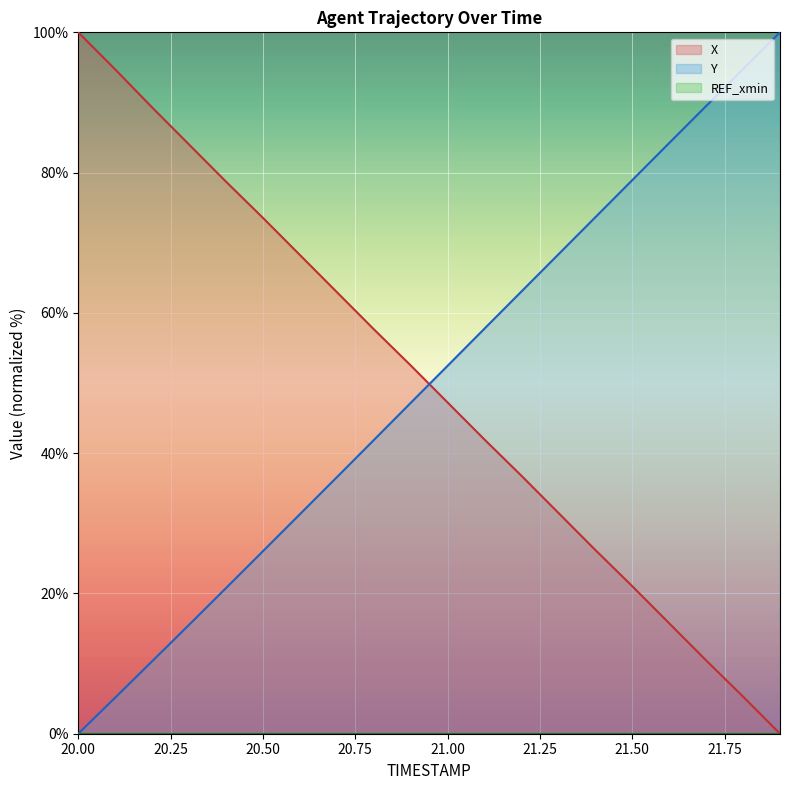

What is the approximate value of X at 20.2?

89.3